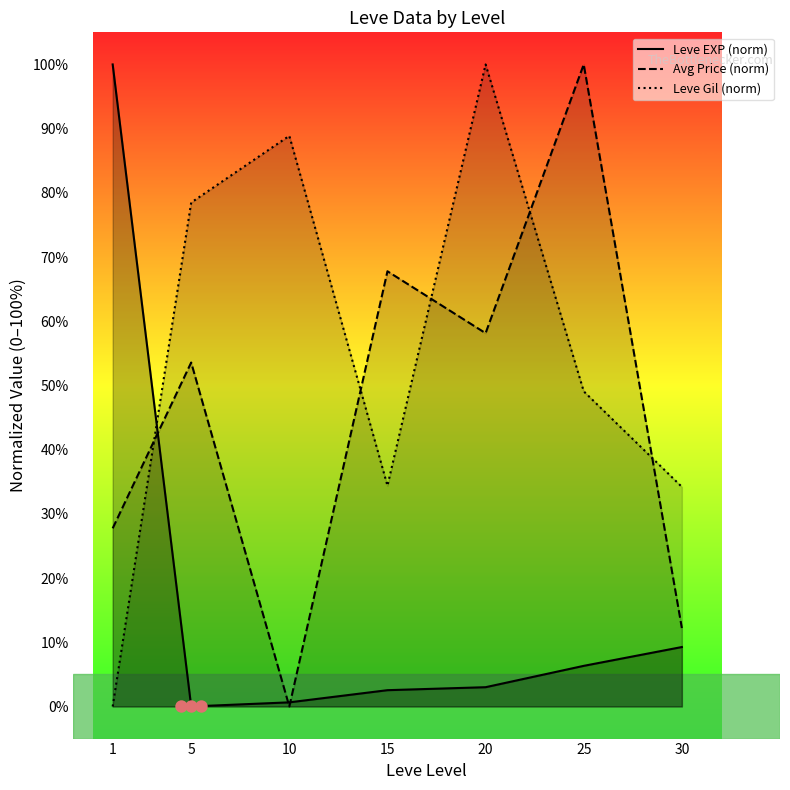

Which series has the largest total across all categories?

Leve Gil (norm)